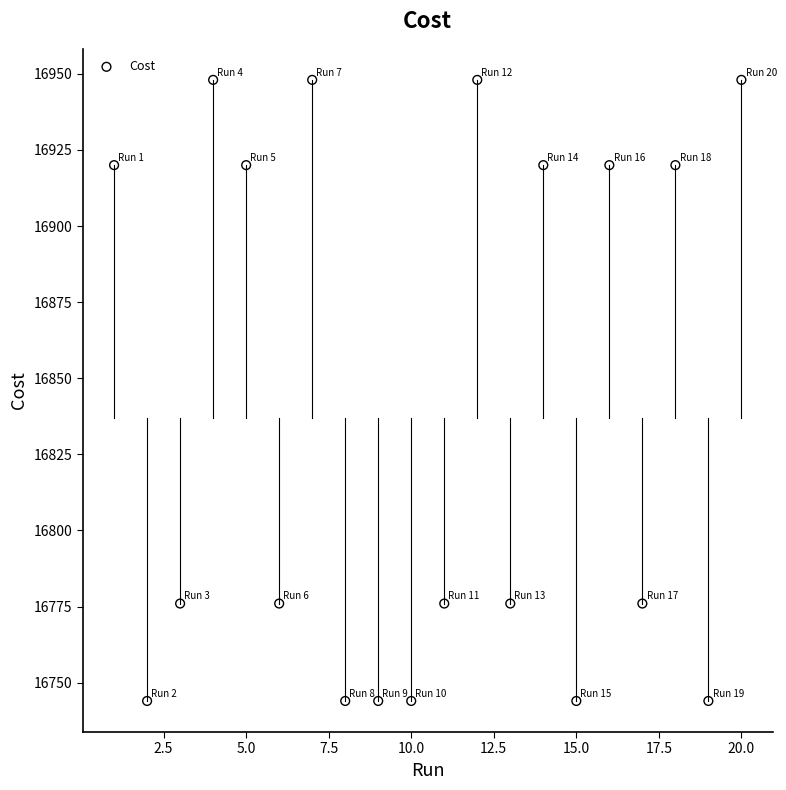

What is the range of X values (max minus min)?

19.0